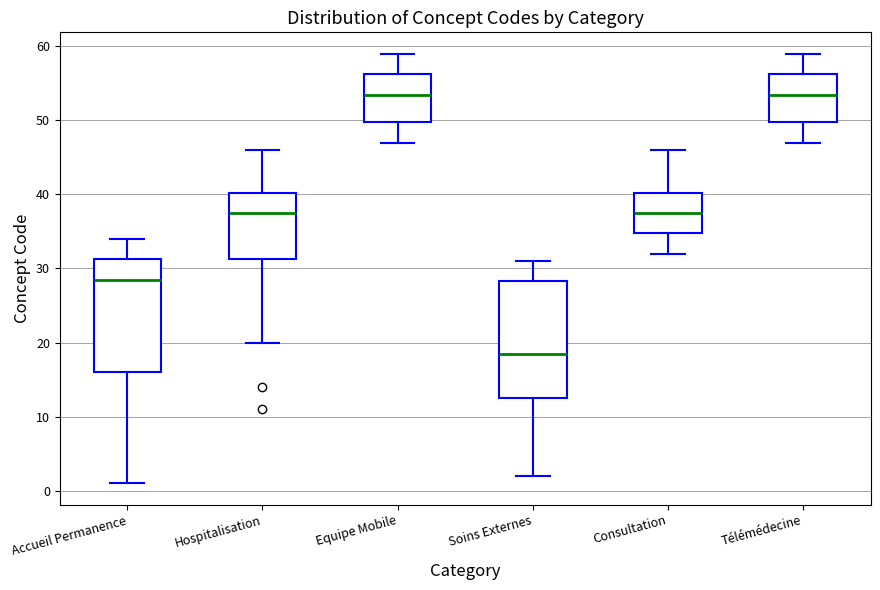

Reading left to right, read every box against the y-axis: the position of its median line, the range the box covers, and the ends of its whiskers. The values are not printed on the chart, so give them approximately, as read against the axis.

Accueil Permanence: median 29, box 16 to 31, whiskers 1 to 34
Hospitalisation: median 38, box 31 to 40, whiskers 20 to 46
Equipe Mobile: median 54, box 50 to 56, whiskers 47 to 59
Soins Externes: median 19, box 13 to 28, whiskers 2 to 31
Consultation: median 38, box 35 to 40, whiskers 32 to 46
Télémédecine: median 54, box 50 to 56, whiskers 47 to 59